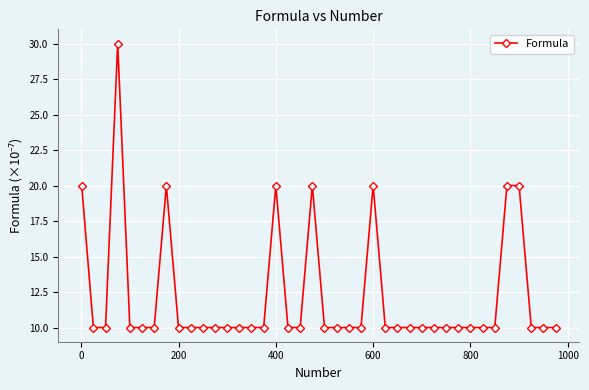

True or false: the data has more than 0 interior local peaks.

True